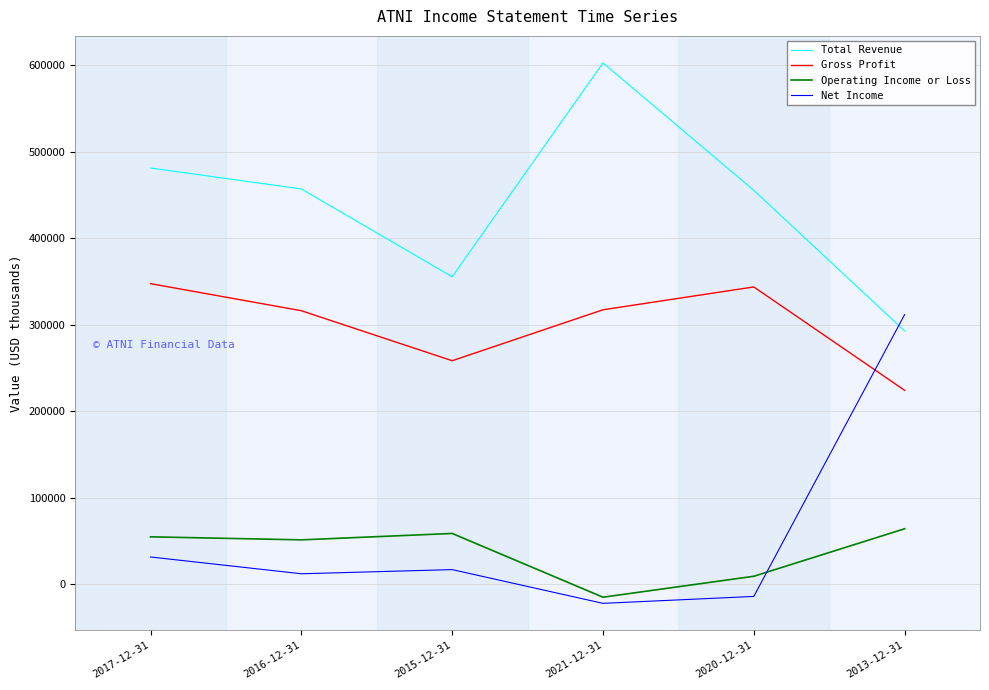

What is the spread (max minus min) of values at 2016-12-31?

444900